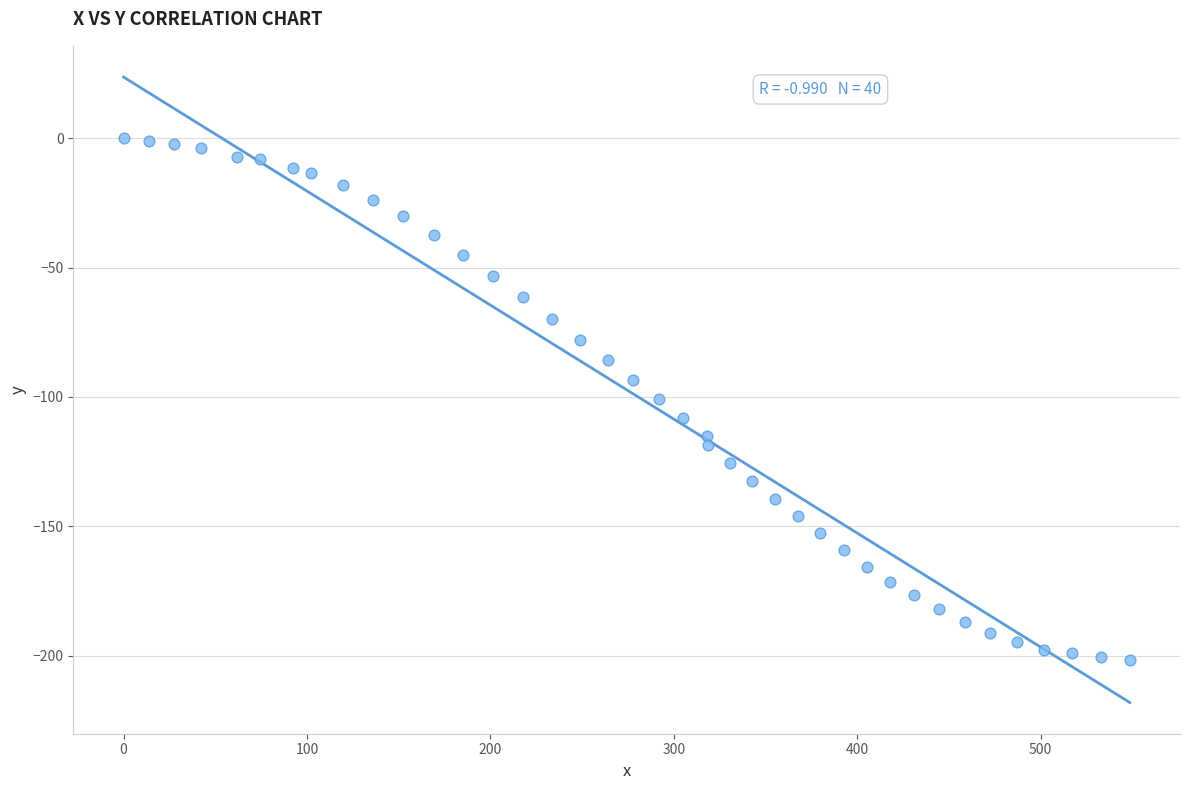

What is the range of X values (max minus min)?

548.6